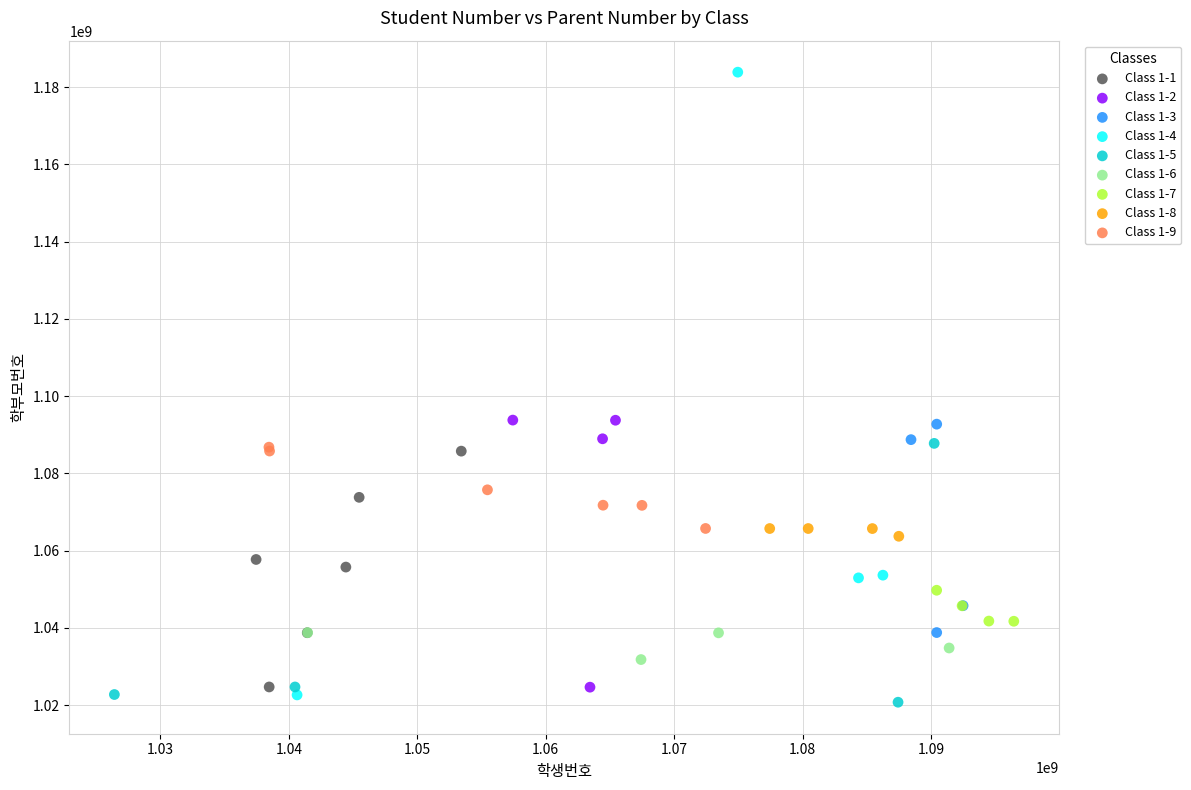

Which series has the widest spread of Y values?

Class 1-4